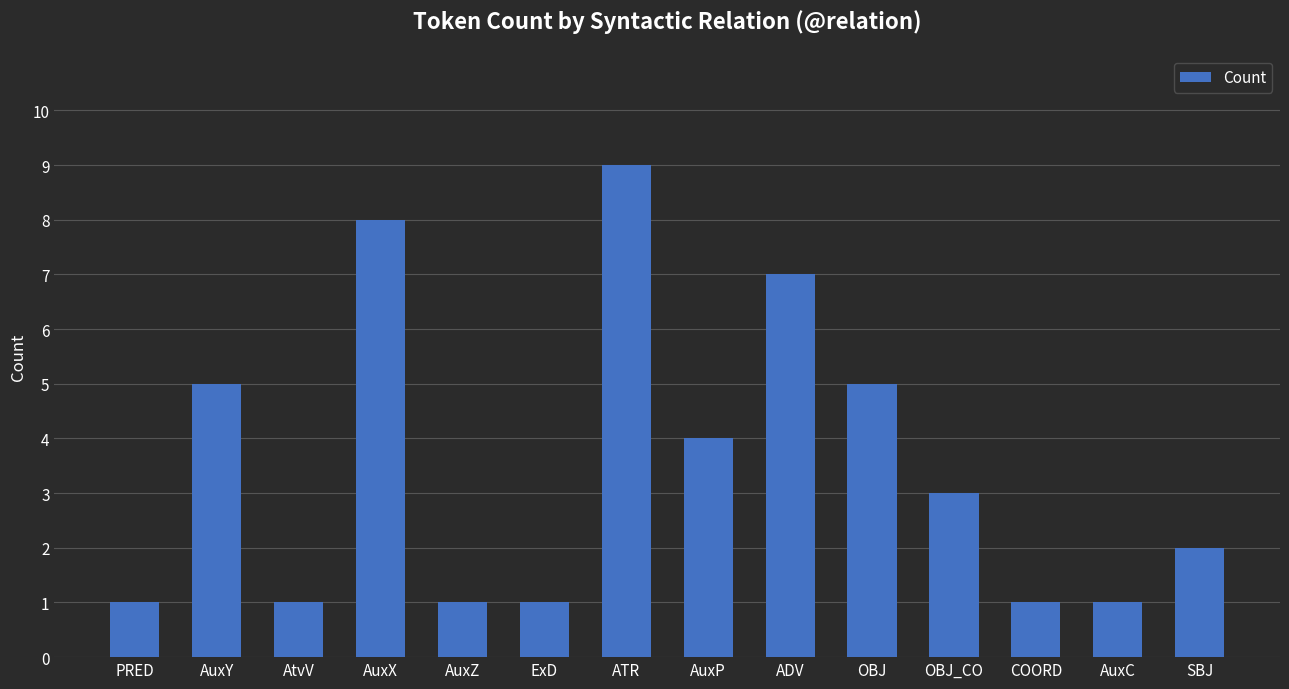

Reading right to left, what are all the values shown in this chart?

SBJ=2	AuxC=1	COORD=1	OBJ_CO=3	OBJ=5	ADV=7	AuxP=4	ATR=9	ExD=1	AuxZ=1	AuxX=8	AtvV=1	AuxY=5	PRED=1